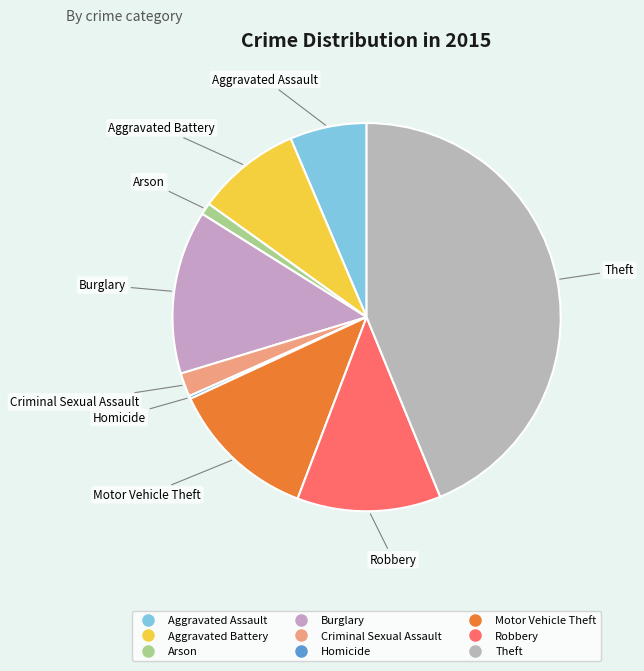

Is it true that Theft is 53% of the pie?

False